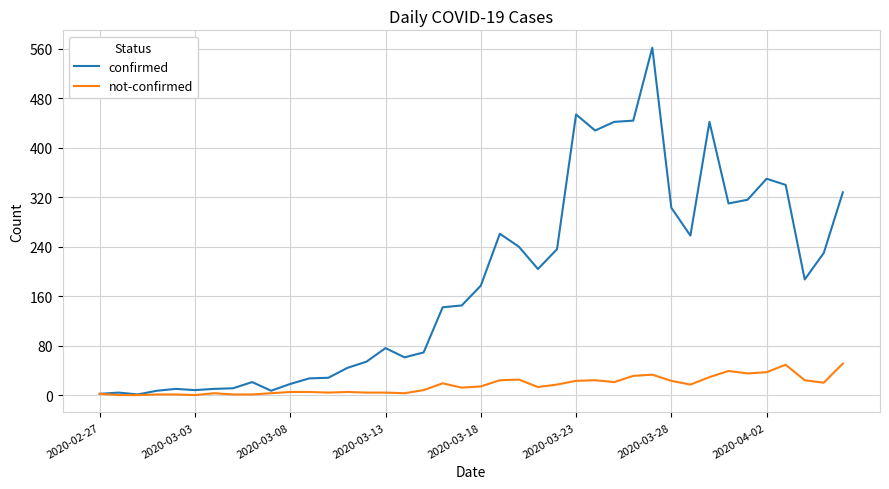

Which series has the largest range (max minus min)?

confirmed